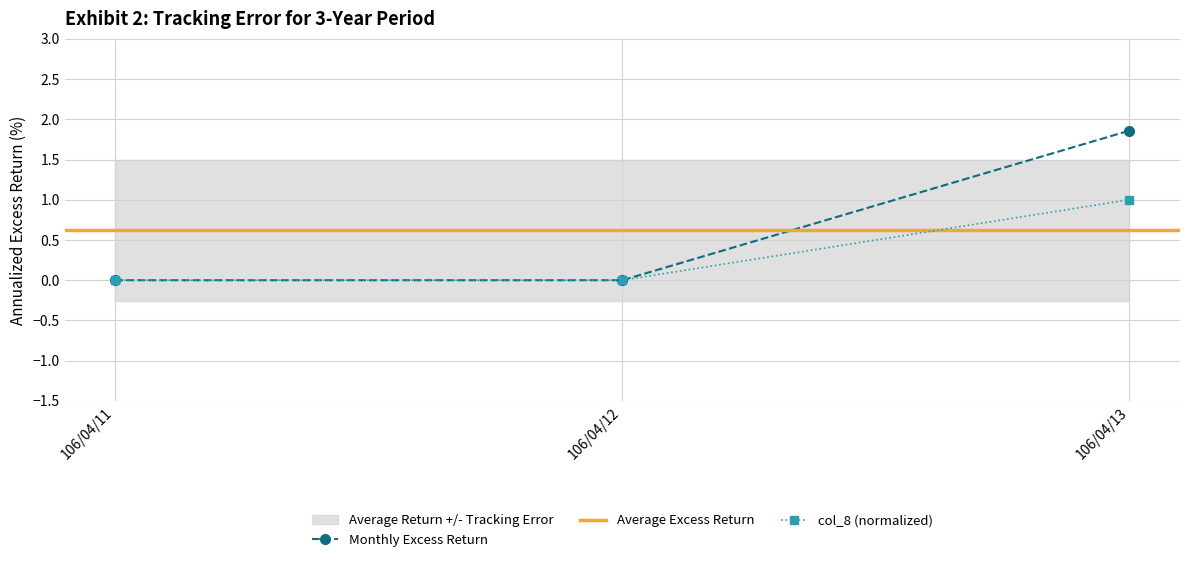

What is the maximum value shown in the chart?

1.9